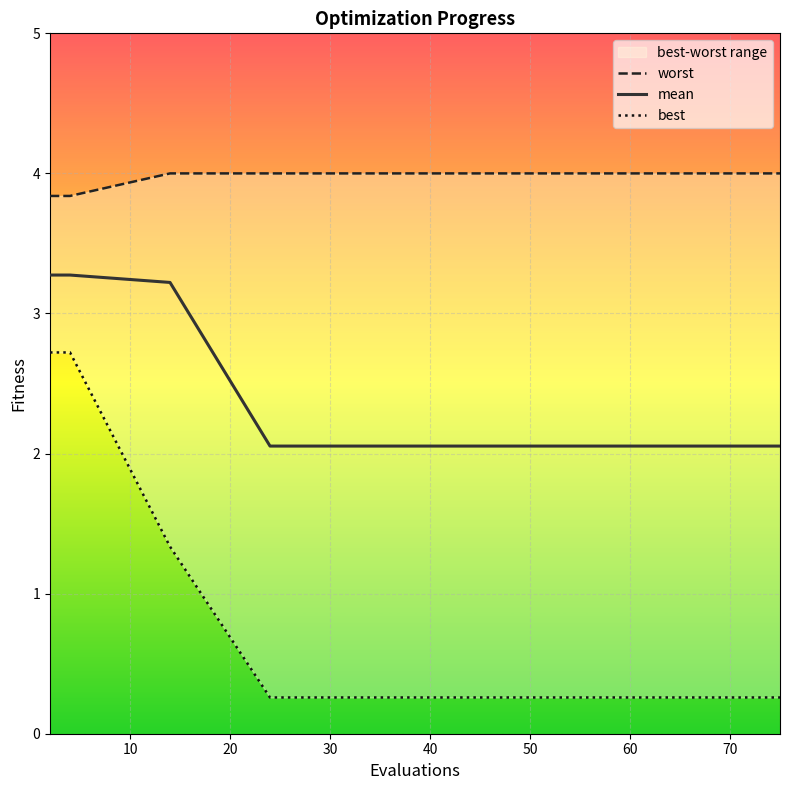

What is the lowest value of the mean series?

2.1